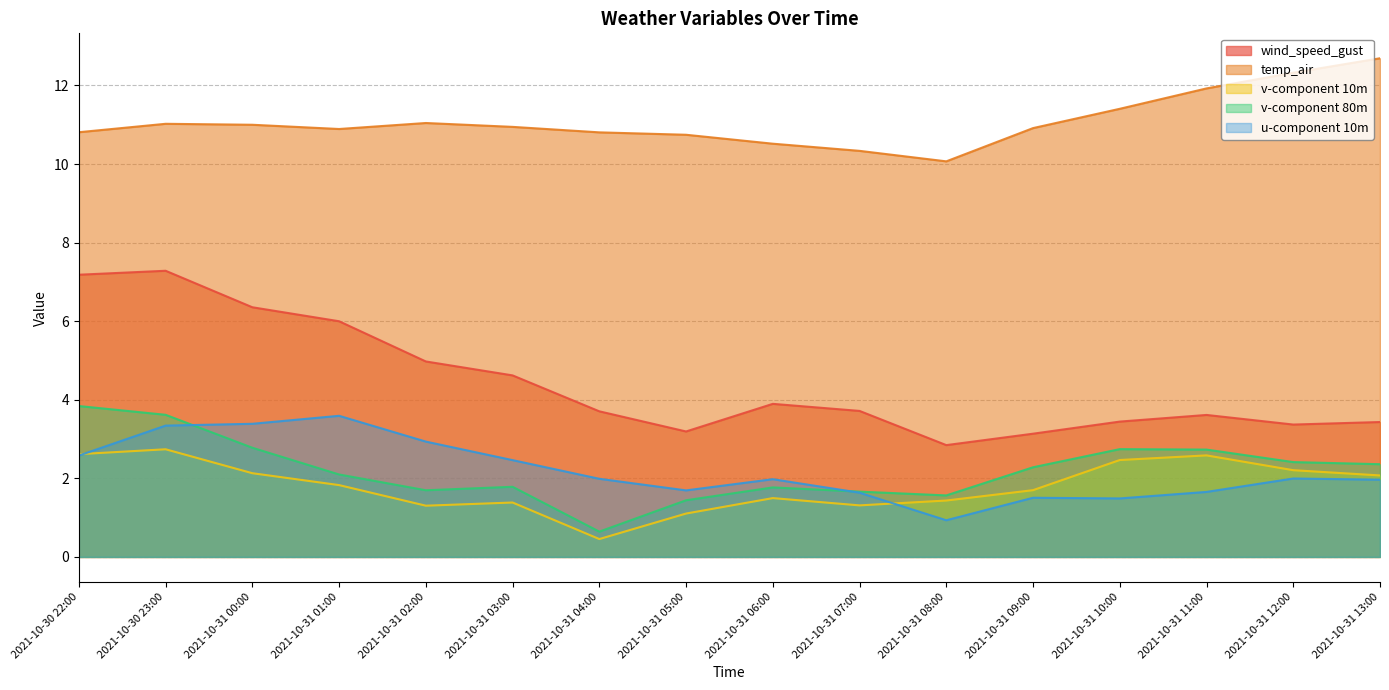

What position from the left is 2021-10-31 03:00?

6